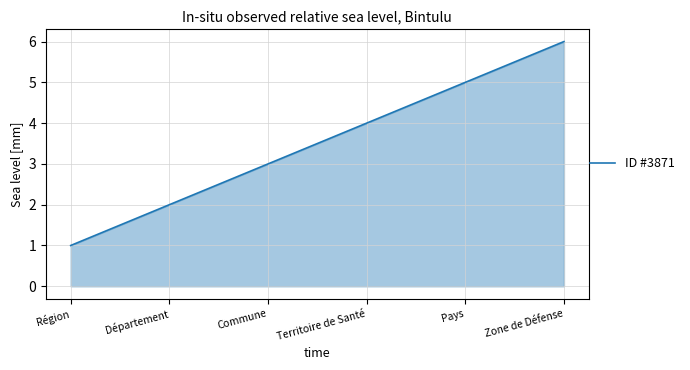

What is the sum of the values at Zone de Défense and Territoire de Santé?

10